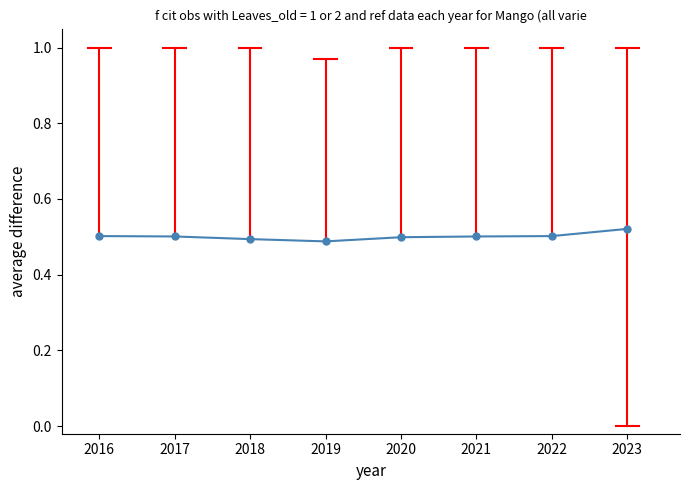

How many values are between 0 and 1?

8